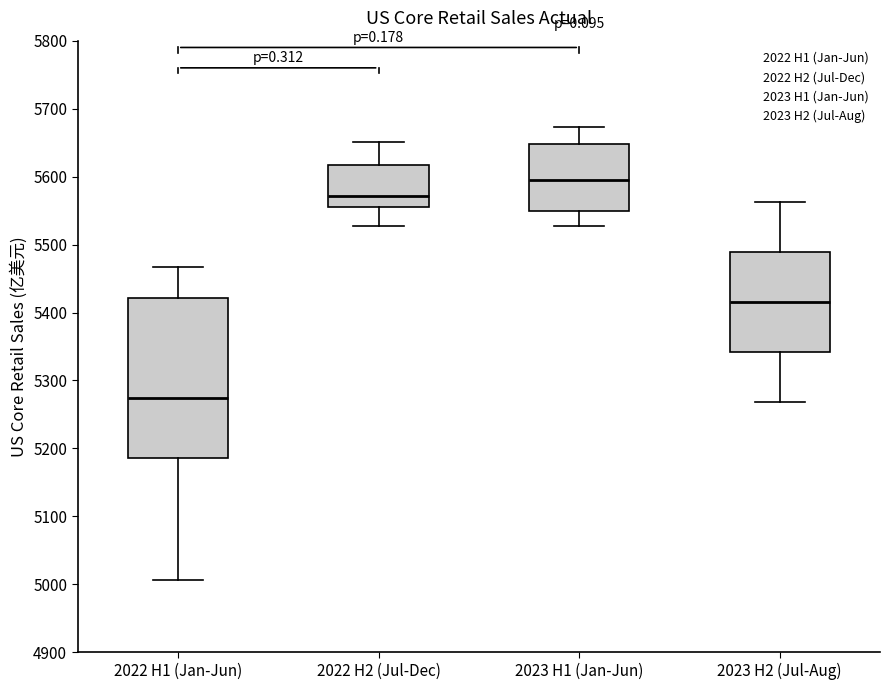

Which box's median line is the highest?

2023 H1 (Jan-Jun)